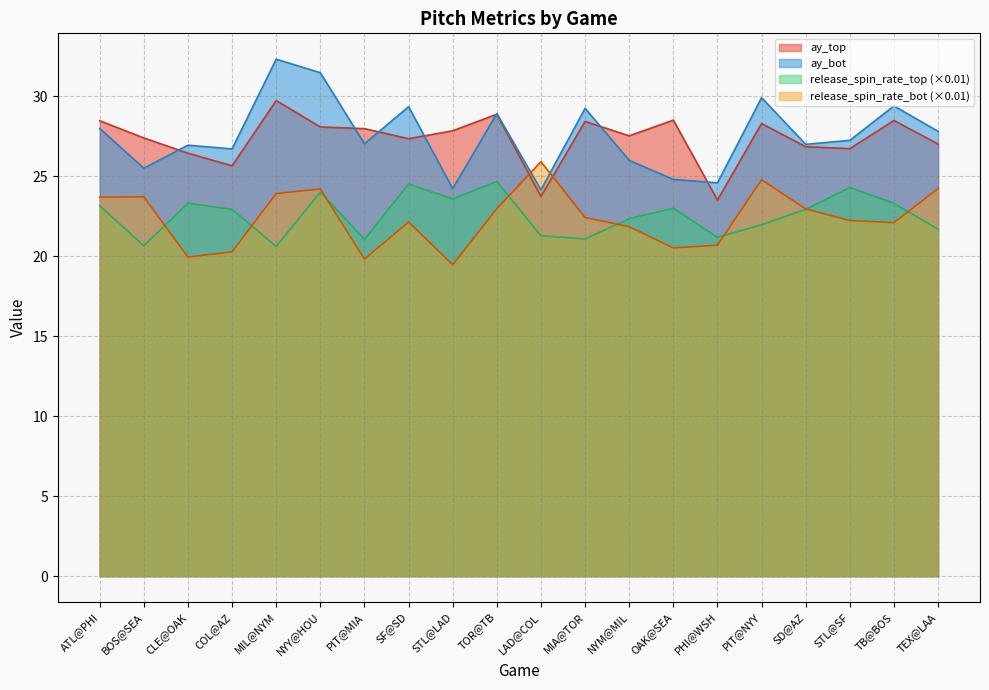

What is the difference between the highest and lowest values at MIA@TOR?

8.2